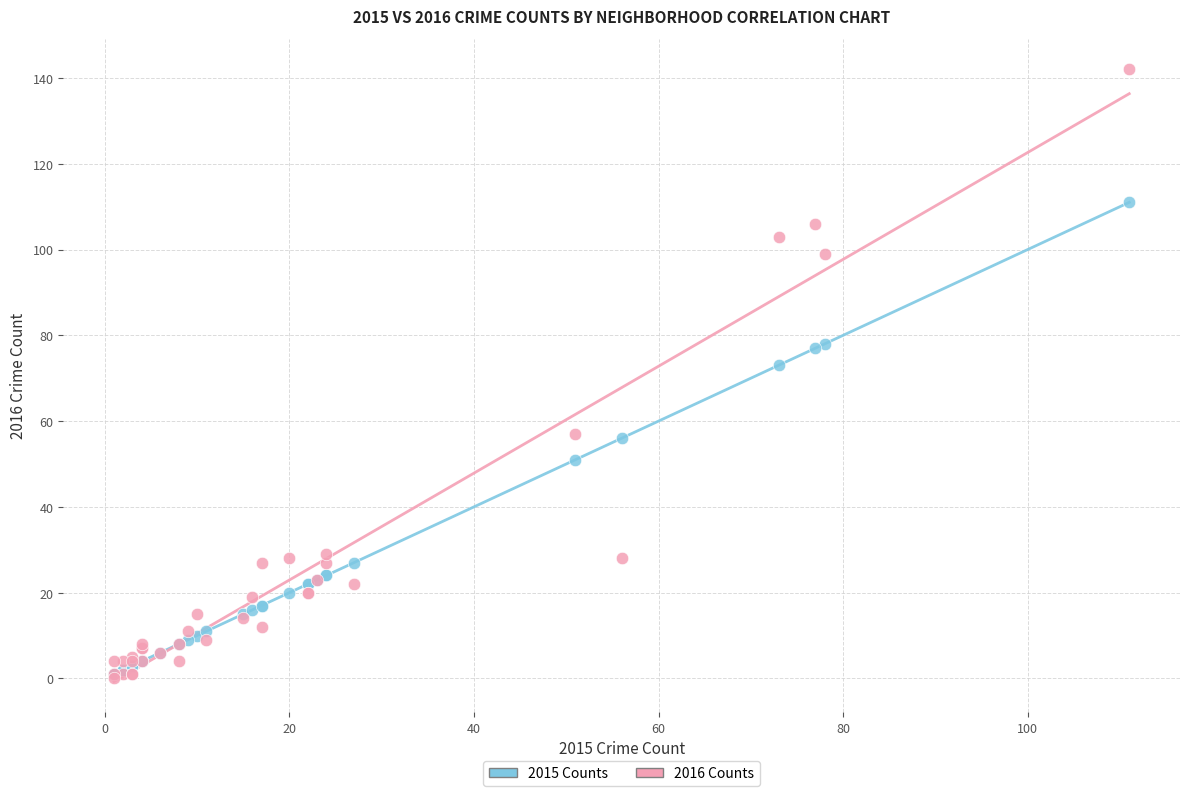

In the 2016 Counts series, what Y value is closest to 71?

57